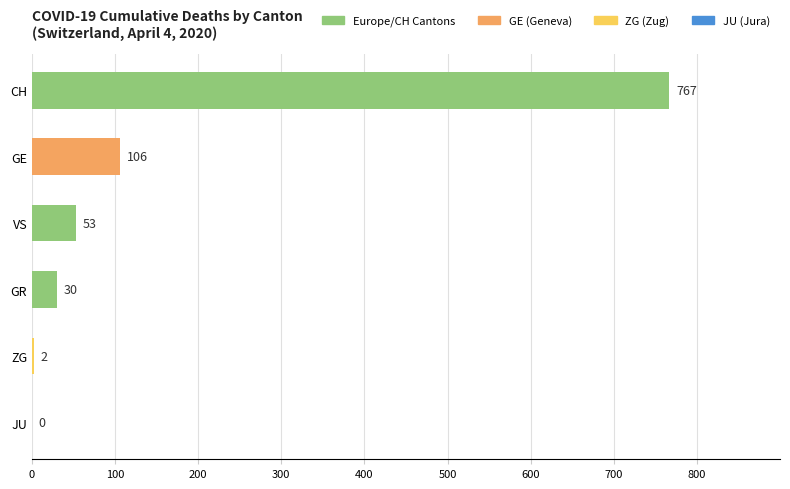

What is the sum of all values?

958